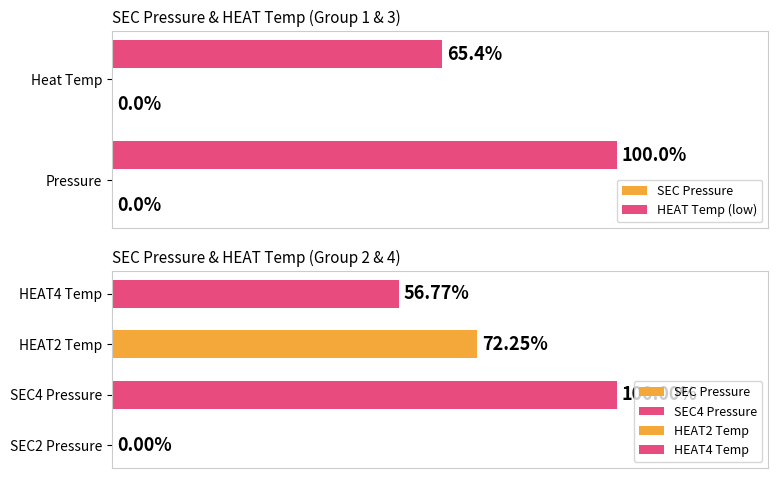

How many bars are there in each group?

2